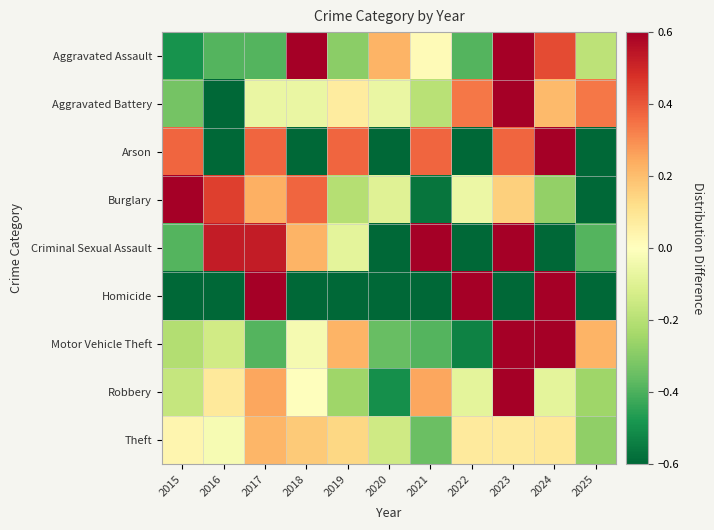

Reading left to right, extract all data points from this chart.

Aggravated Assault: 2015=-0.5	2016=-0.4	2017=-0.4	2018=0.6	2019=-0.3	2020=0.2	2021=0.0	2022=-0.4	2023=0.8	2024=0.4	2025=-0.2
Aggravated Battery: 2015=-0.3	2016=-0.9	2017=-0.1	2018=-0.1	2019=0.1	2020=-0.1	2021=-0.2	2022=0.3	2023=0.6	2024=0.2	2025=0.3
Arson: 2015=0.4	2016=-1.0	2017=0.4	2018=-1.0	2019=0.4	2020=-1.0	2021=0.4	2022=-1.0	2023=0.4	2024=3.1	2025=-1.0
Burglary: 2015=0.8	2016=0.4	2017=0.2	2018=0.4	2019=-0.2	2020=-0.1	2021=-0.6	2022=-0.1	2023=0.2	2024=-0.3	2025=-0.8
Criminal Sexual Assault: 2015=-0.4	2016=0.5	2017=0.5	2018=0.2	2019=-0.1	2020=-0.7	2021=1.1	2022=-0.7	2023=0.8	2024=-1.0	2025=-0.4
Homicide: 2015=-1.0	2016=-1.0	2017=2.7	2018=-1.0	2019=-1.0	2020=-1.0	2021=-1.0	2022=2.7	2023=-1.0	2024=2.7	2025=-1.0
Motor Vehicle Theft: 2015=-0.2	2016=-0.1	2017=-0.4	2018=-0.0	2019=0.2	2020=-0.4	2021=-0.4	2022=-0.5	2023=0.7	2024=0.9	2025=0.2
Robbery: 2015=-0.2	2016=0.1	2017=0.2	2018=0.0	2019=-0.2	2020=-0.5	2021=0.2	2022=-0.1	2023=0.7	2024=-0.1	2025=-0.2
Theft: 2015=0.0	2016=-0.0	2017=0.2	2018=0.2	2019=0.1	2020=-0.1	2021=-0.4	2022=0.1	2023=0.1	2024=0.1	2025=-0.3